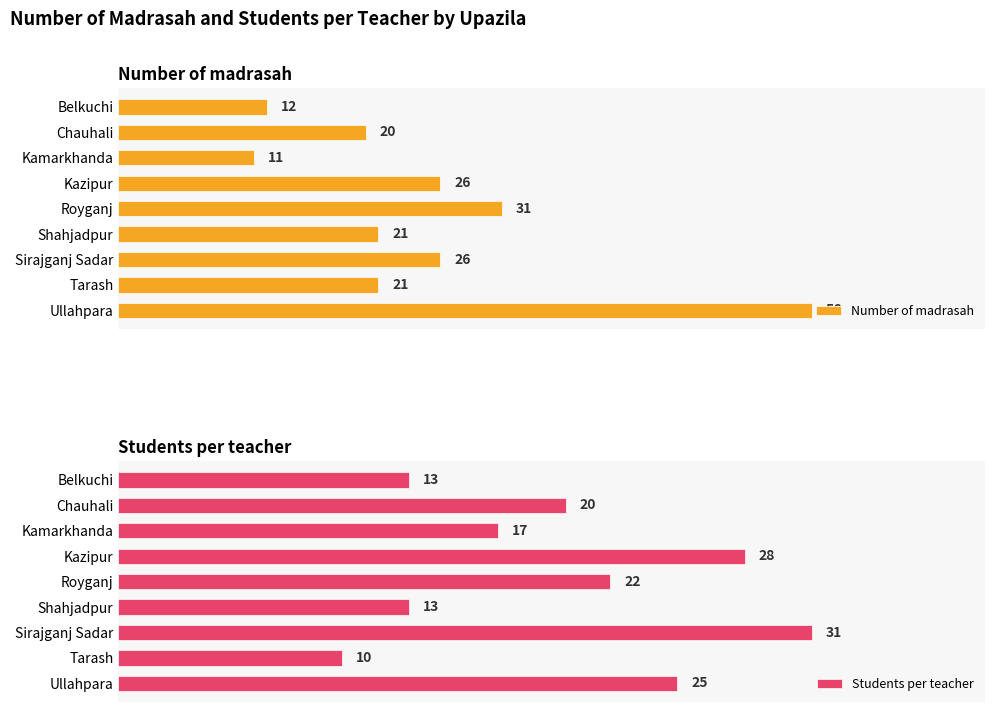

Reading left to right, extract all data points from this chart.

Number of madrasah: 12	20	11	26	31	21	26	21	56
Students per teacher: 13	20	17	28	22	13	31	10	25